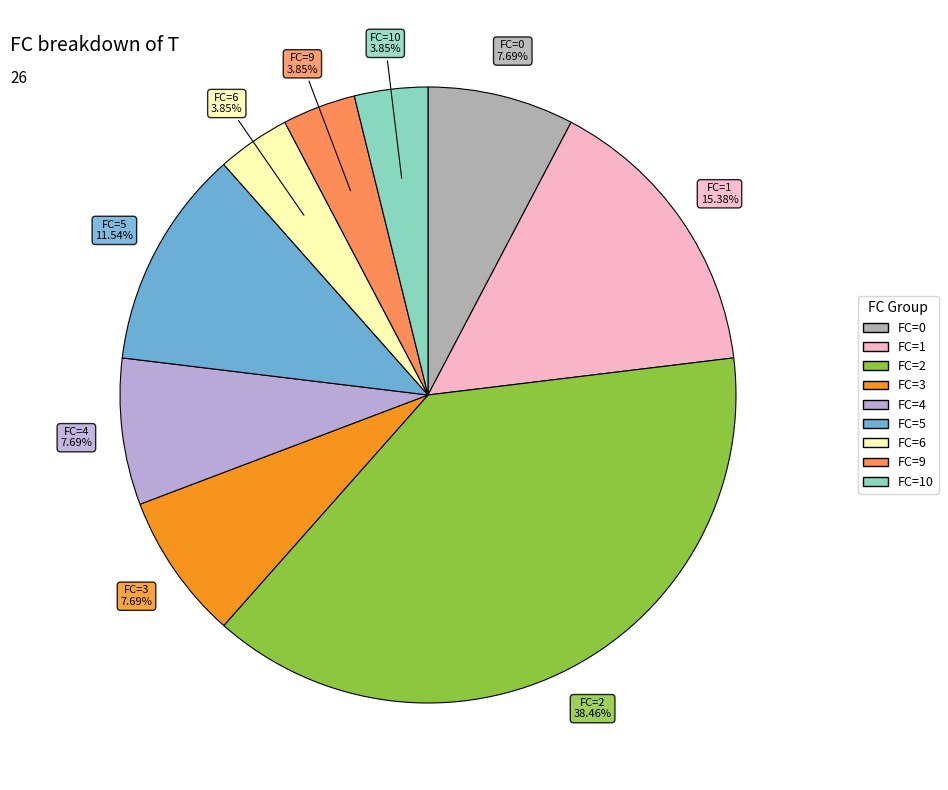

Does any single category account for the majority?

No